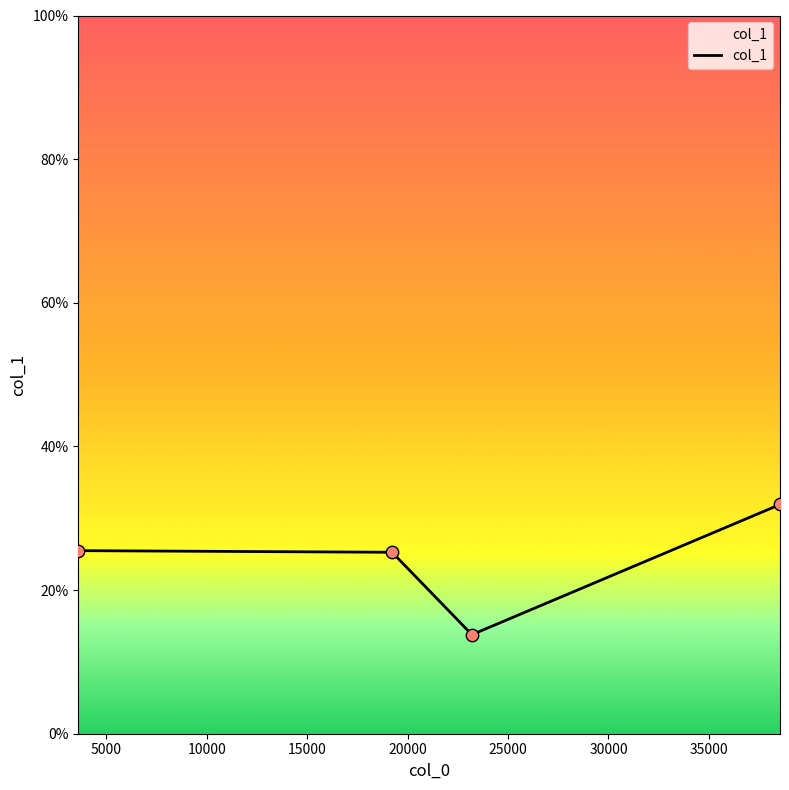

What is the difference between the second highest and minimum values?

11.7